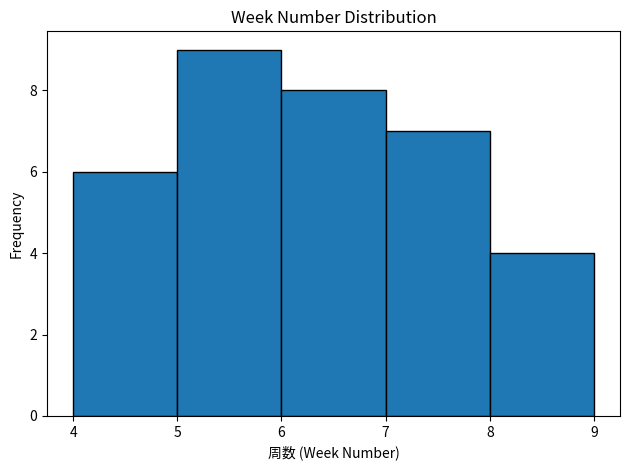

Reading left to right, transcribe this chart: for each bar, give the range it covers on the x-axis and its height. The values are not printed on the chart, so give them approximately, as read against the axis.

4 to 5: 6
5 to 6: 9
6 to 7: 8
7 to 8: 7
8 to 9: 4